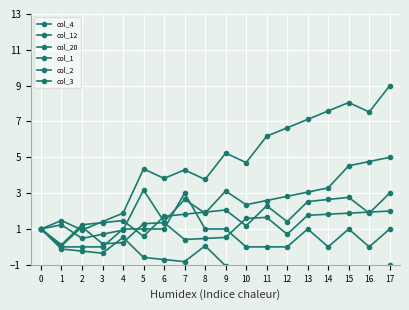

What is the difference between the maximum and minimum values in the col_1 series?

2.9